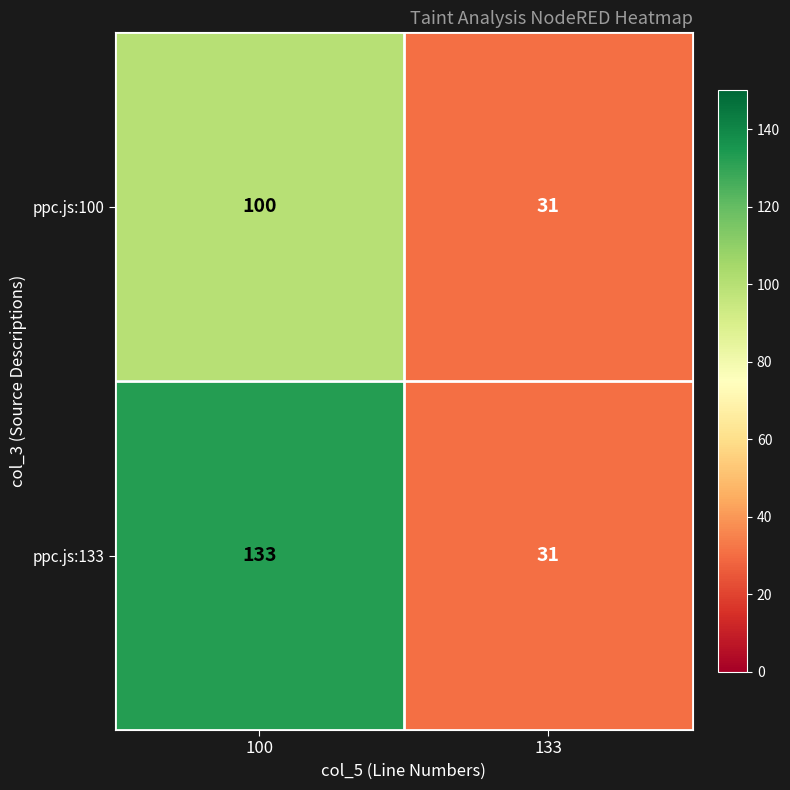

Reading right to left, what are all the values shown in this chart?

ppc.js:100: 133=31	100=100
ppc.js:133: 133=31	100=133